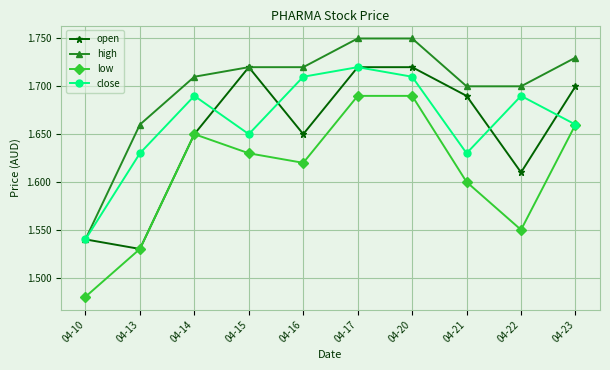

The value of low at 04-23 is 2.4. True or false?

False